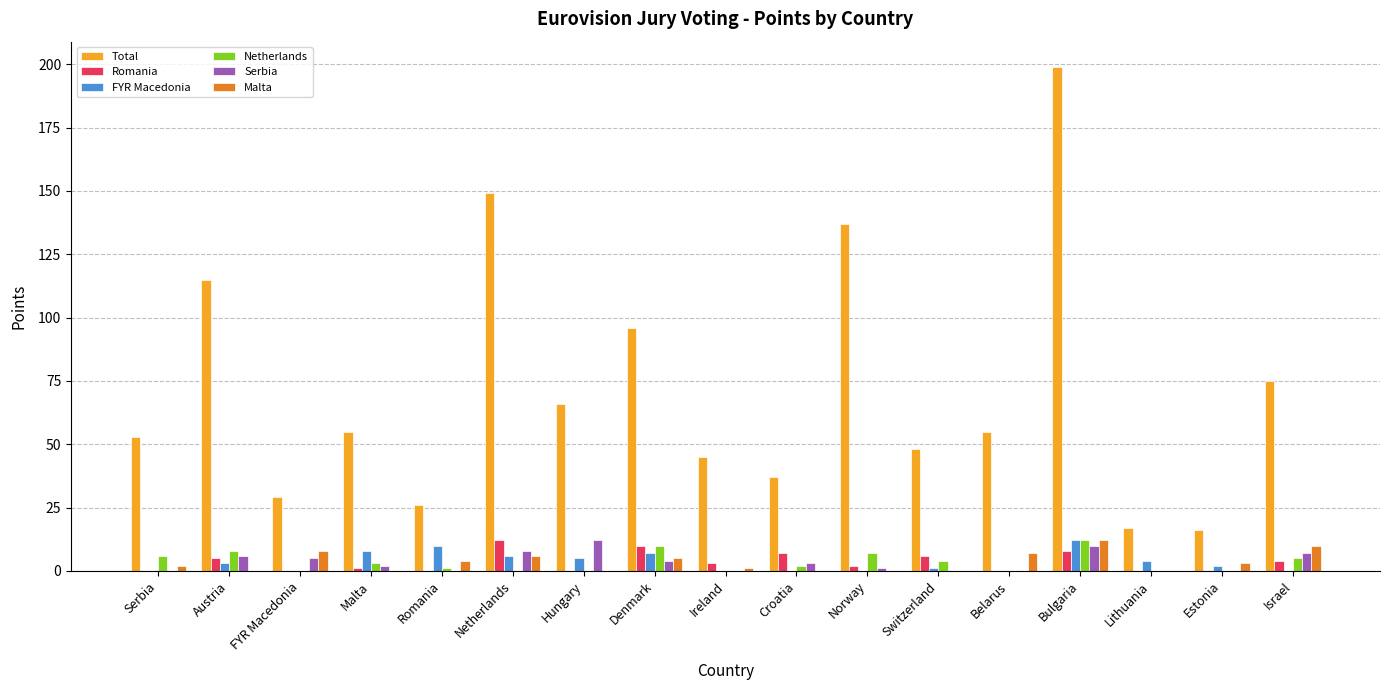

Are the bars grouped side by side (vs. stacked)?

Yes